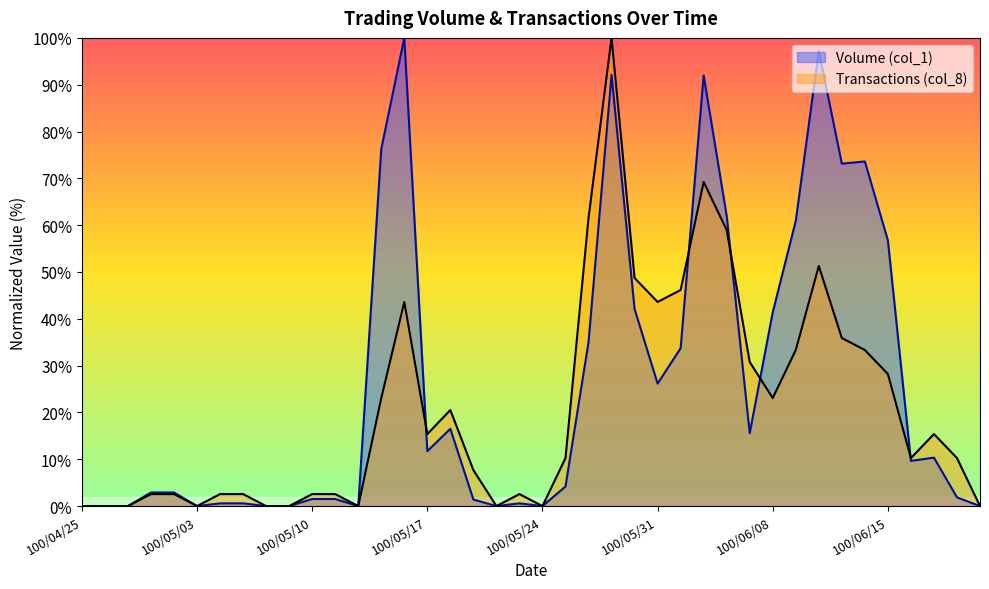

Which series ends up on top after the final intersection of Transactions (col_8) and Volume (col_1)?

Transactions (col_8)